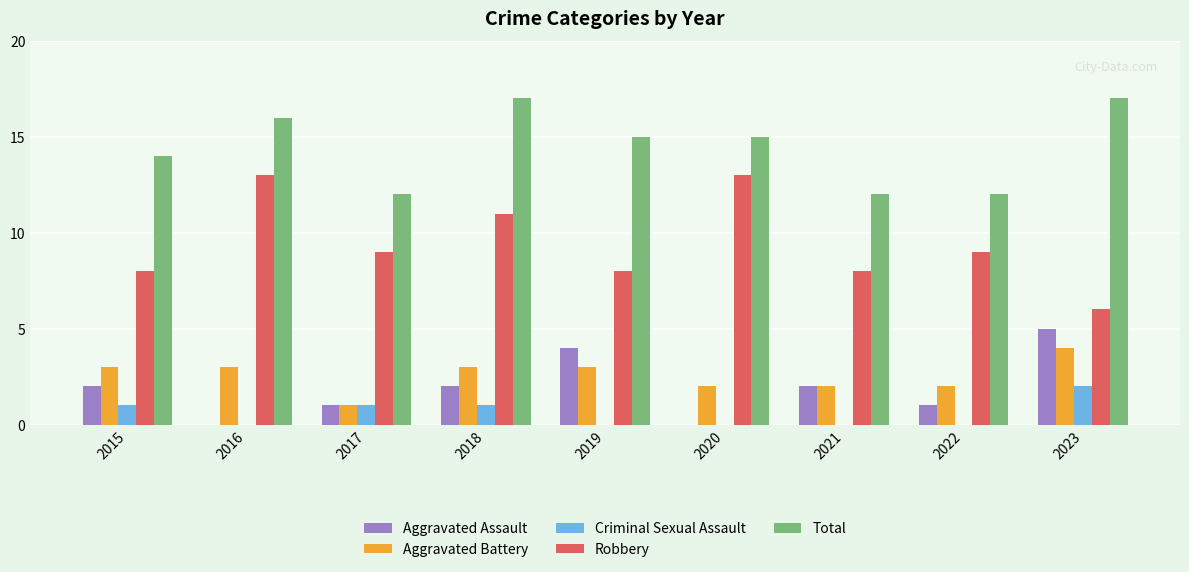

At which label does Aggravated Assault reach its peak?

2023